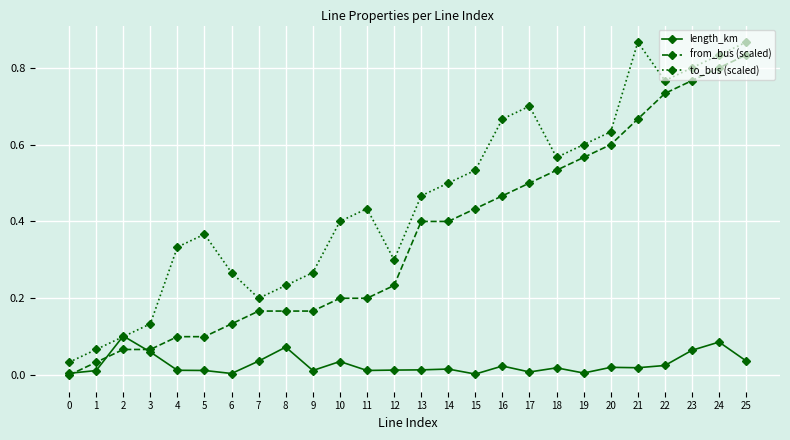

At which category does to_bus (scaled) reach its first local valley?

7